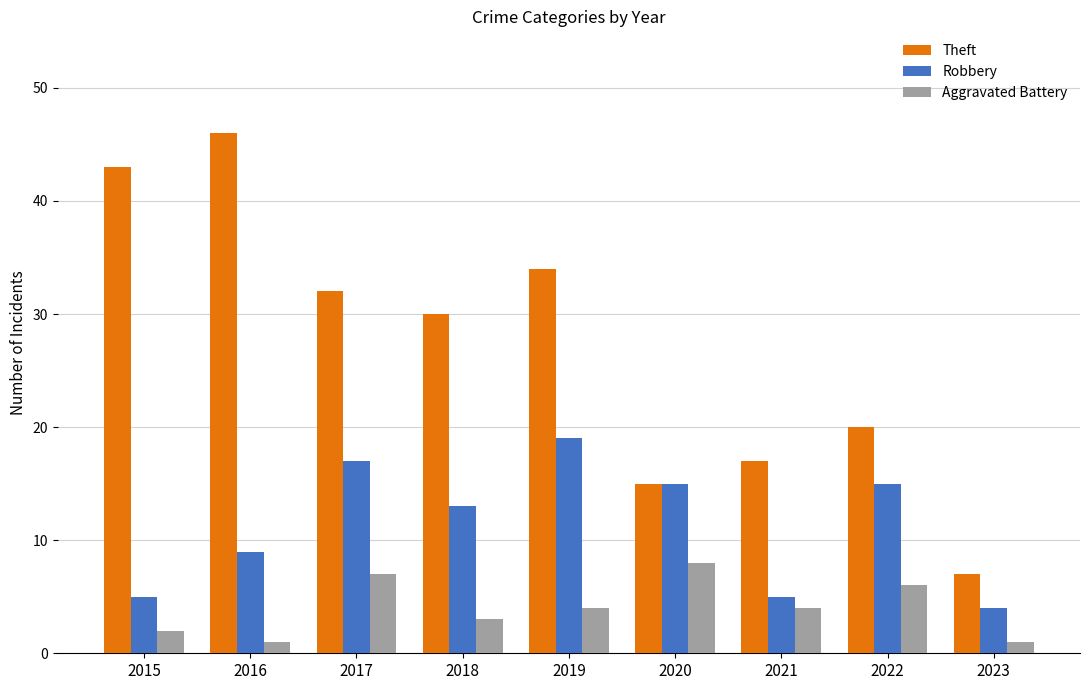

Reading left to right, what are all the values shown in this chart?

Theft: 43	46	32	30	34	15	17	20	7
Robbery: 5	9	17	13	19	15	5	15	4
Aggravated Battery: 2	1	7	3	4	8	4	6	1